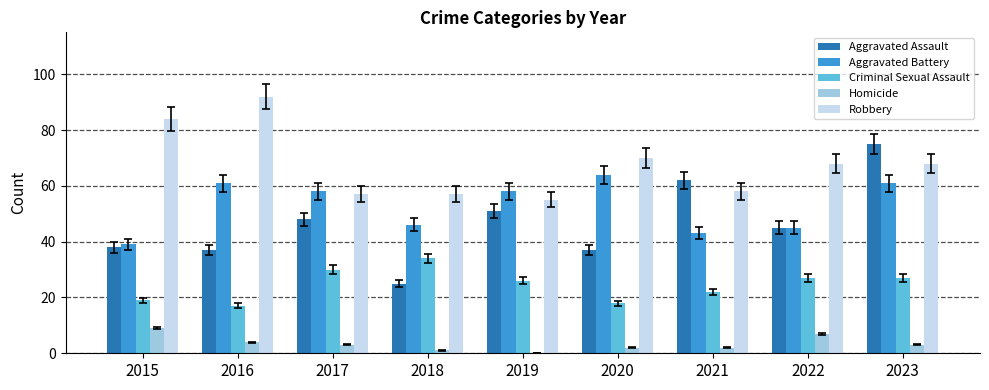

The Aggravated Battery series shows 92 at 2020. True or false?

False